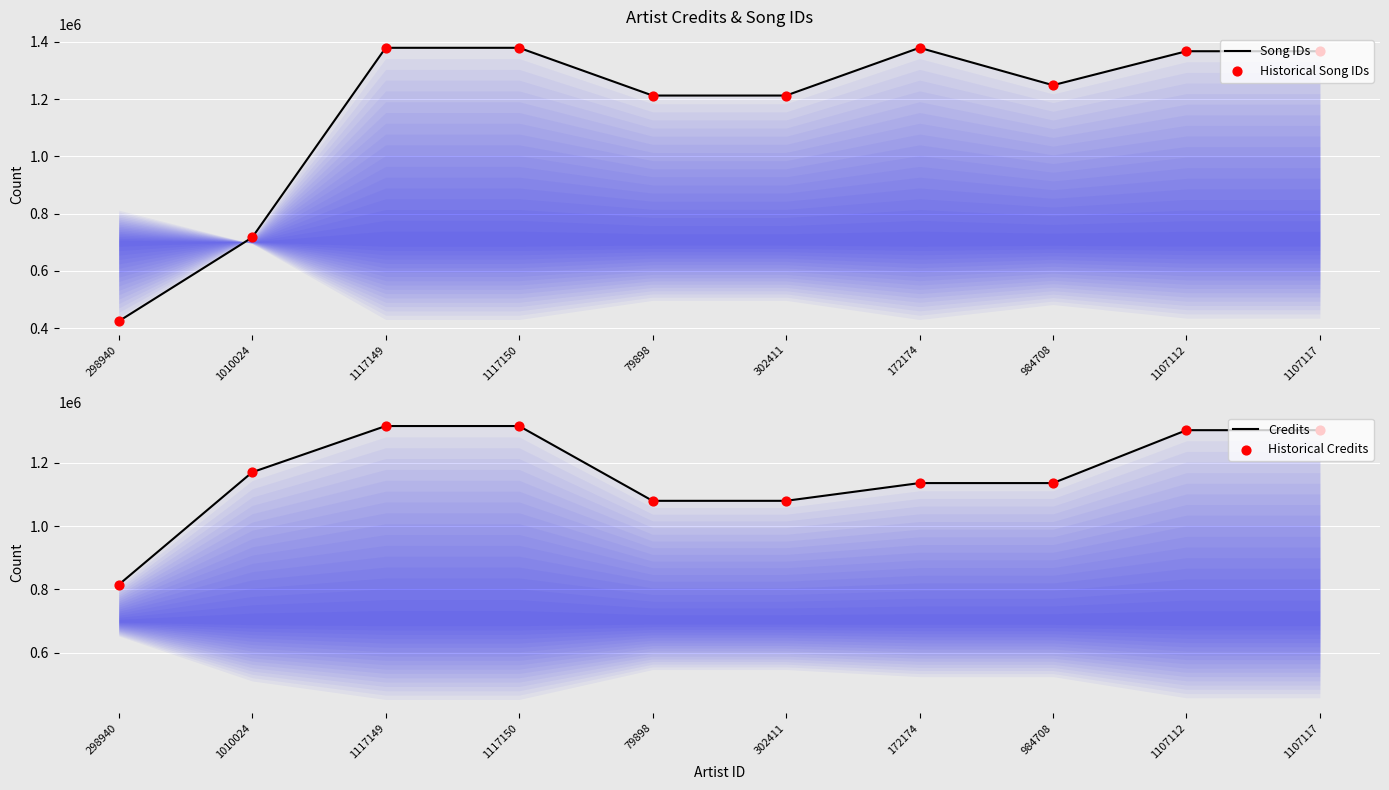

What are all the series names shown in the legend?

Song IDs, Historical Song IDs, Credits, Historical Credits